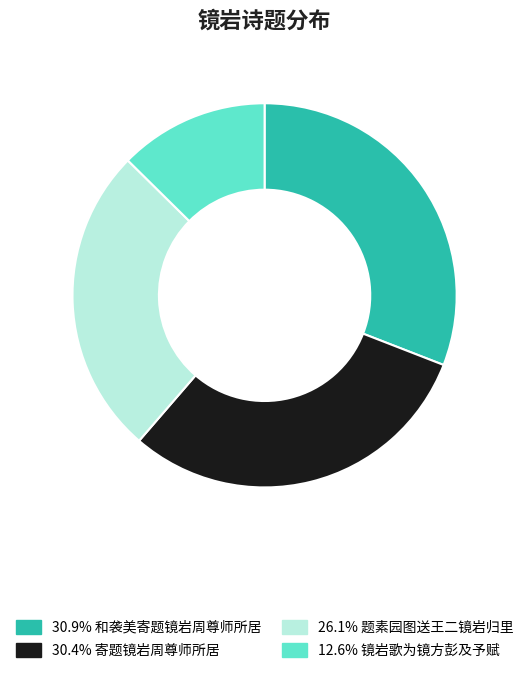

Is there a majority slice in this chart?

No